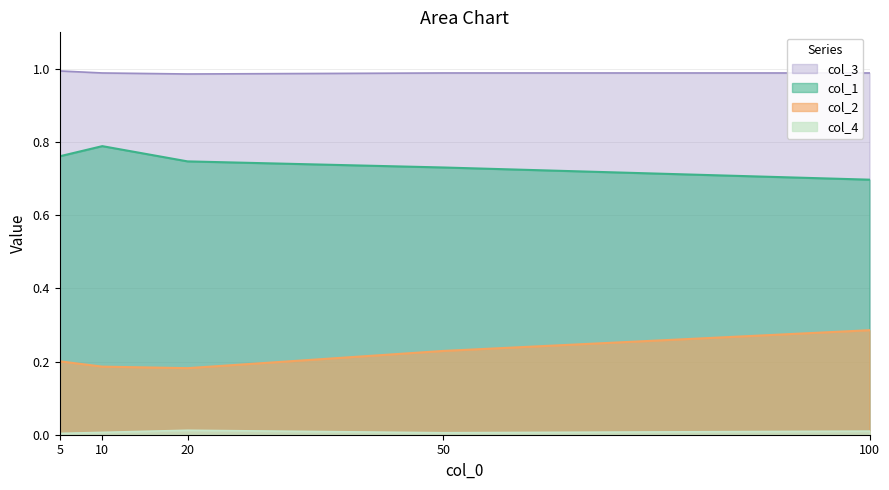

At which category does the chart reach its peak across all series?

5